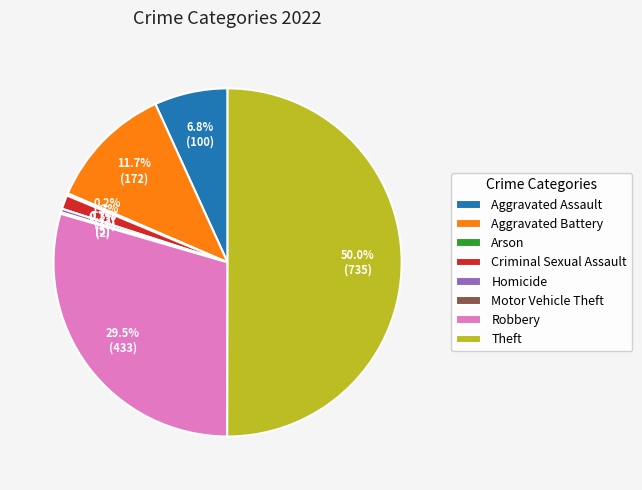

What percentage is NOT represented by Robbery?

70.5%